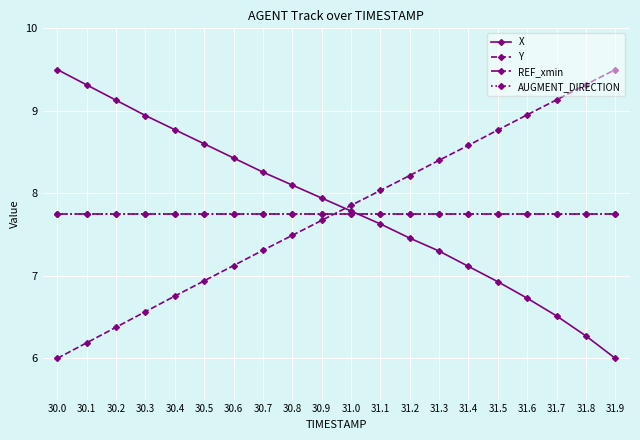

True or false: REF_xmin and AUGMENT_DIRECTION cross at least once.

False